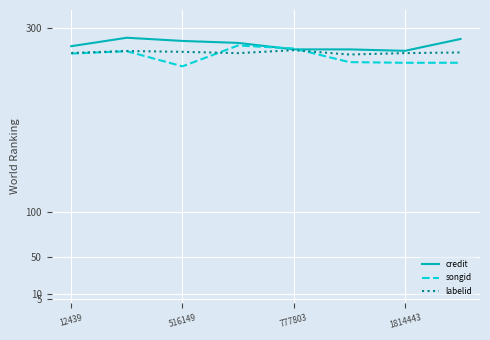

Which series has the largest range (max minus min)?

songid